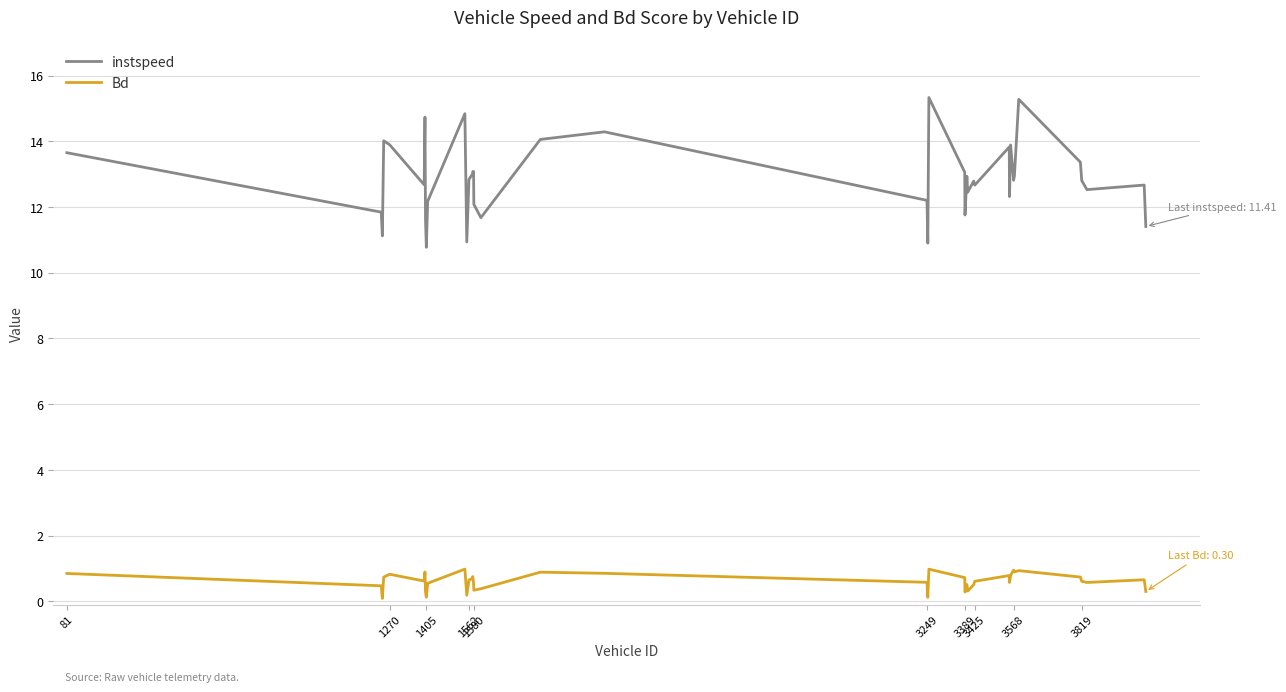

List the series in order of their overall mean, highest first.

instspeed, Bd